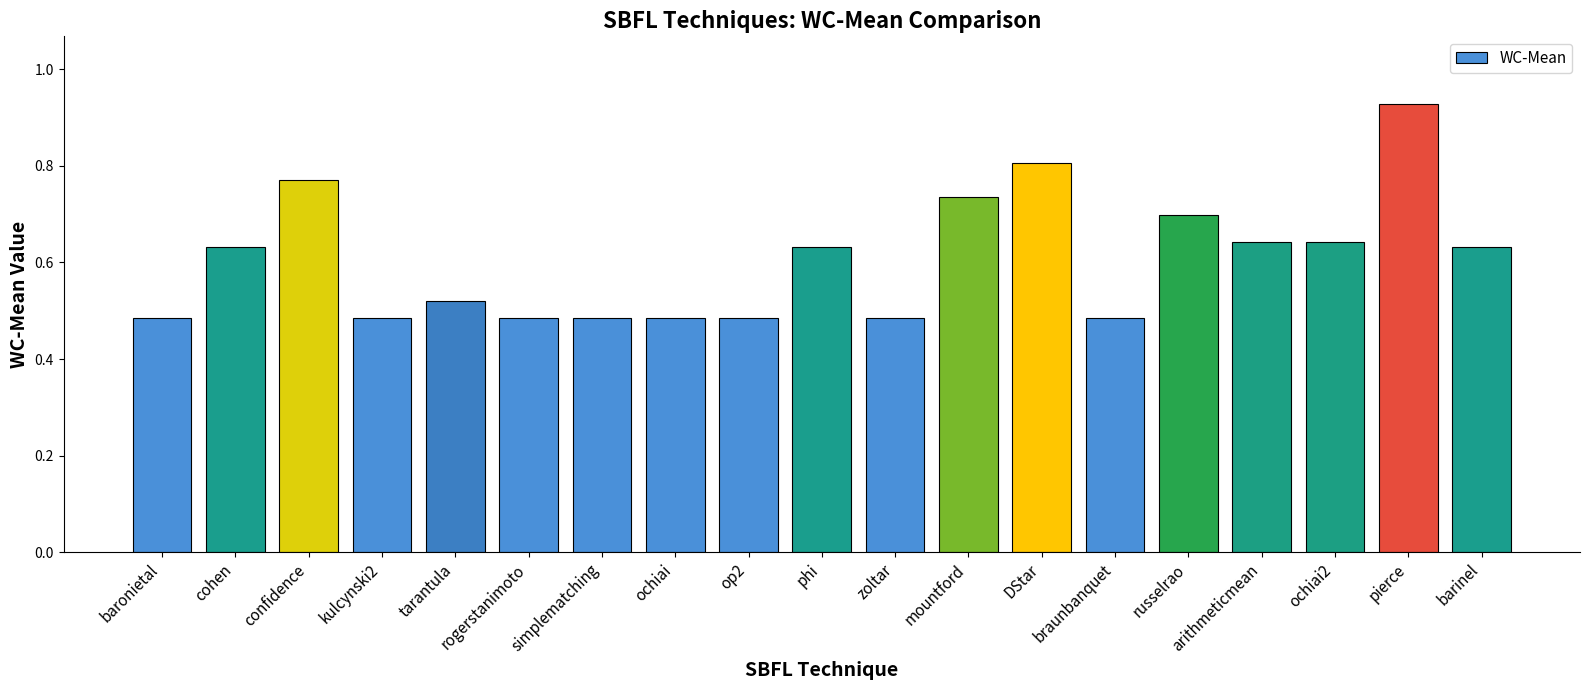

What is the sum of the values at braunbanquet and barinel?

1.1